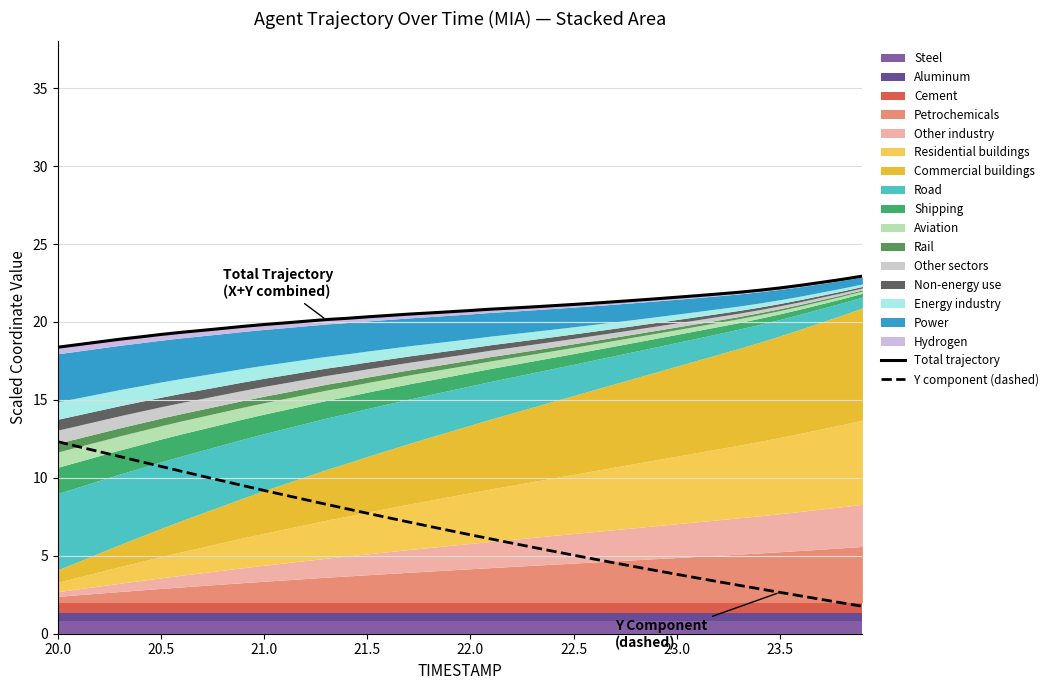

How many lines are shown in the chart?

2